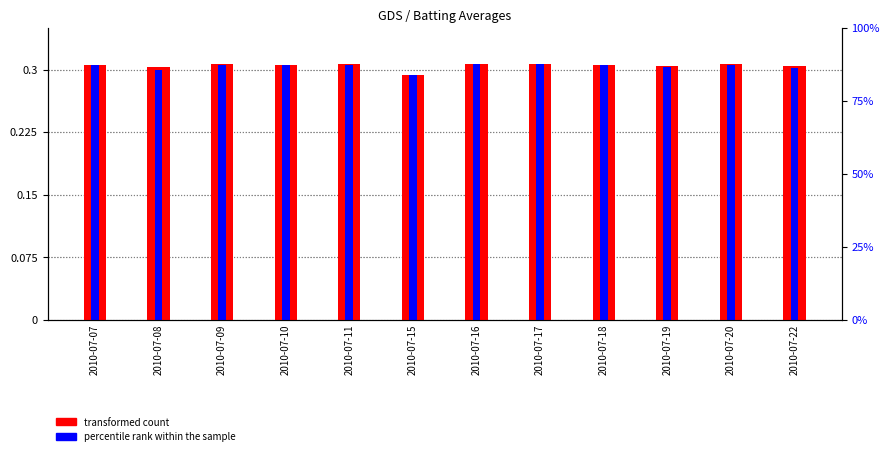

Reading left to right, transcribe all the data shown in this chart.

Batting Average1: 0.3	0.3	0.3	0.3	0.3	0.3	0.3	0.3	0.3	0.3	0.3	0.3
Batting Average2: 0.3	0.3	0.3	0.3	0.3	0.3	0.3	0.3	0.3	0.3	0.3	0.3